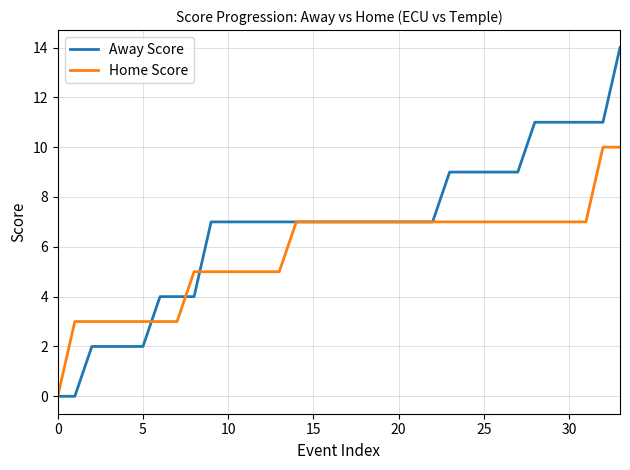

Which series has the largest total across all categories?

Away Score